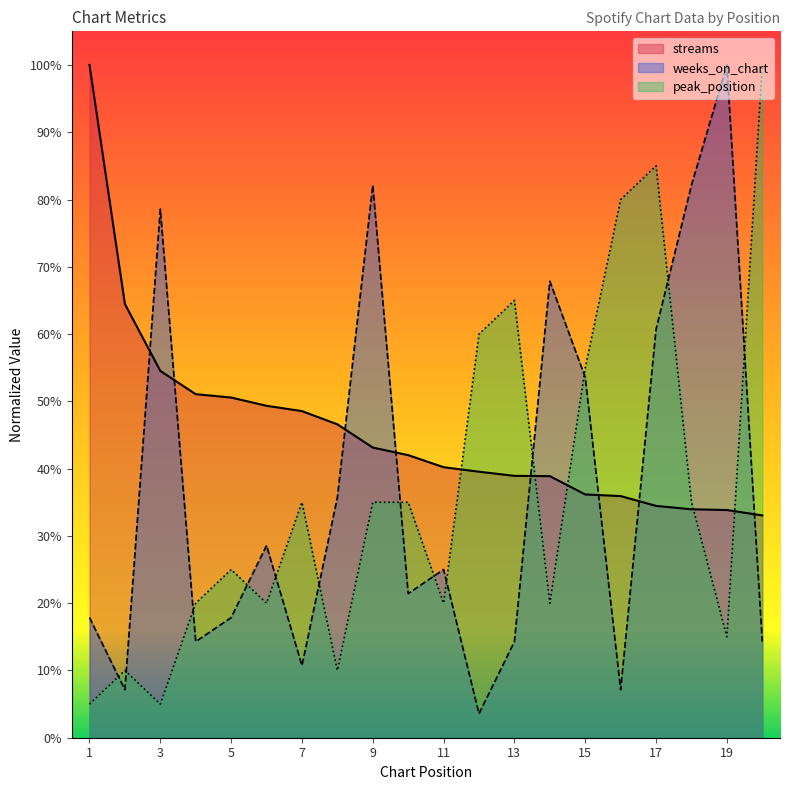

What is the total value across all series at 3?

1.4